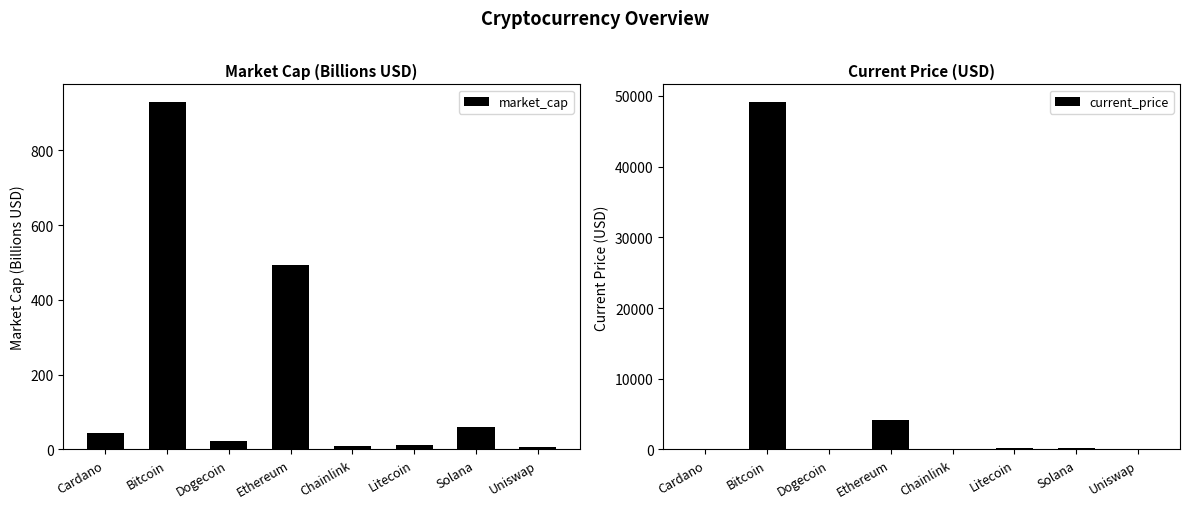

What position from the left is Uniswap?

8